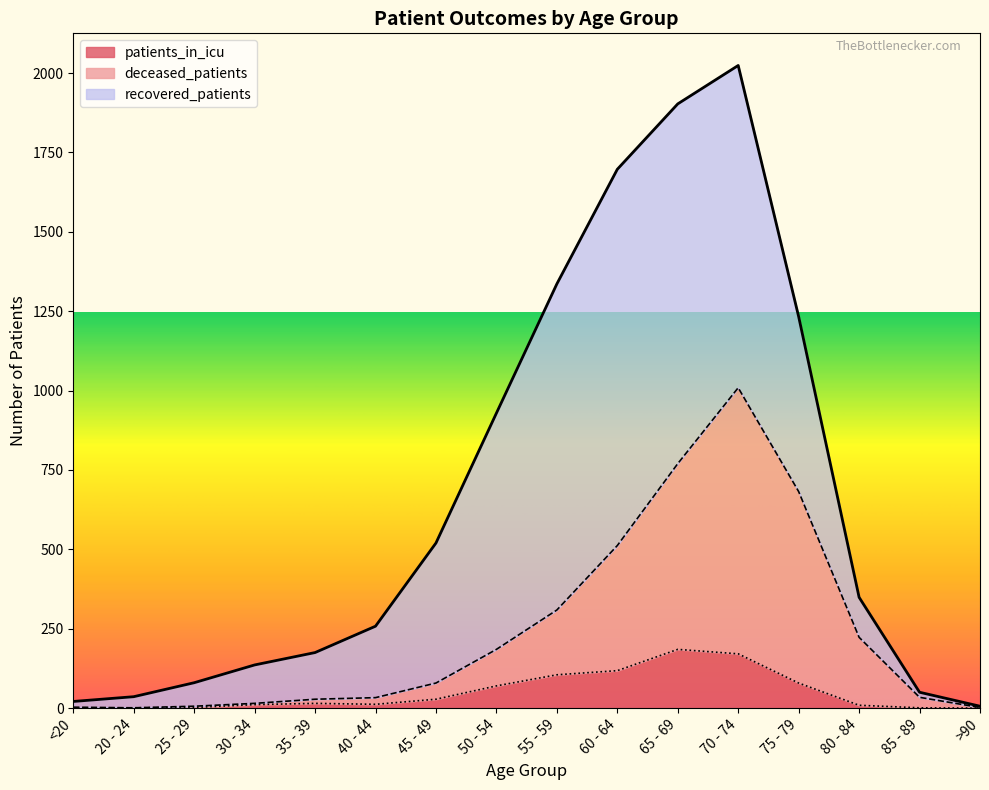

The value of patients_in_icu at 65 - 69 is 185. True or false?

True